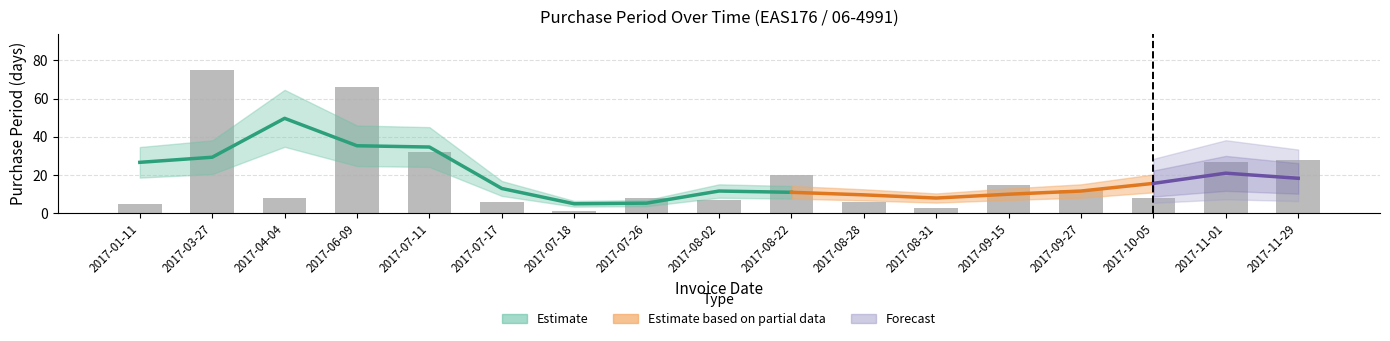

Approximately how many times larger is the value at 2017-01-11 compared to 2017-11-29?

0.2